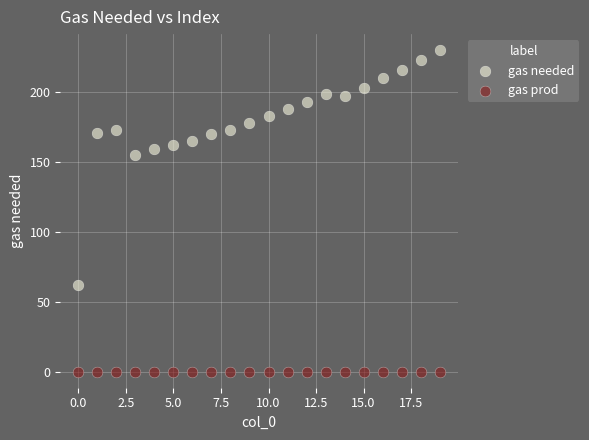

Which series contains the highest Y value?

gas needed